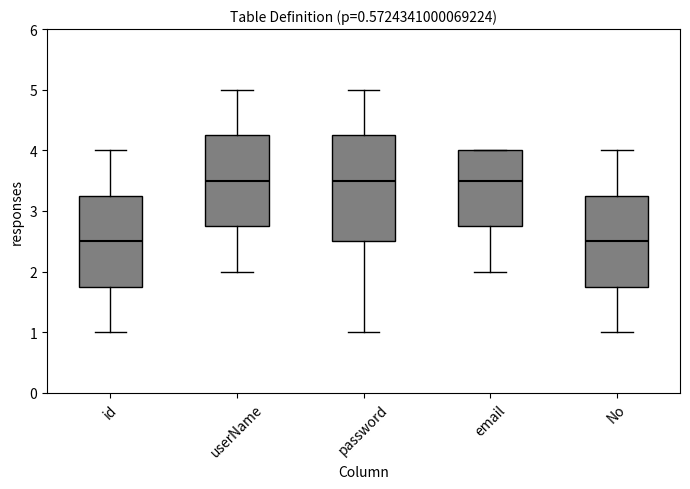

Where does the lower whisker of the box for id end on the y-axis? The values are not printed on the chart, so give them approximately, as read against the axis.

1.0